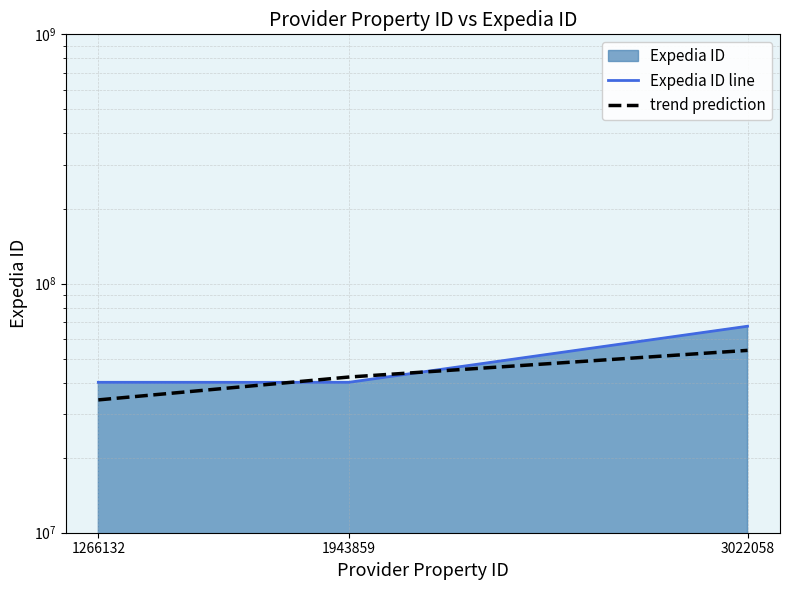

What is the difference between the maximum and minimum values in the Expedia ID line series?

27260083.0